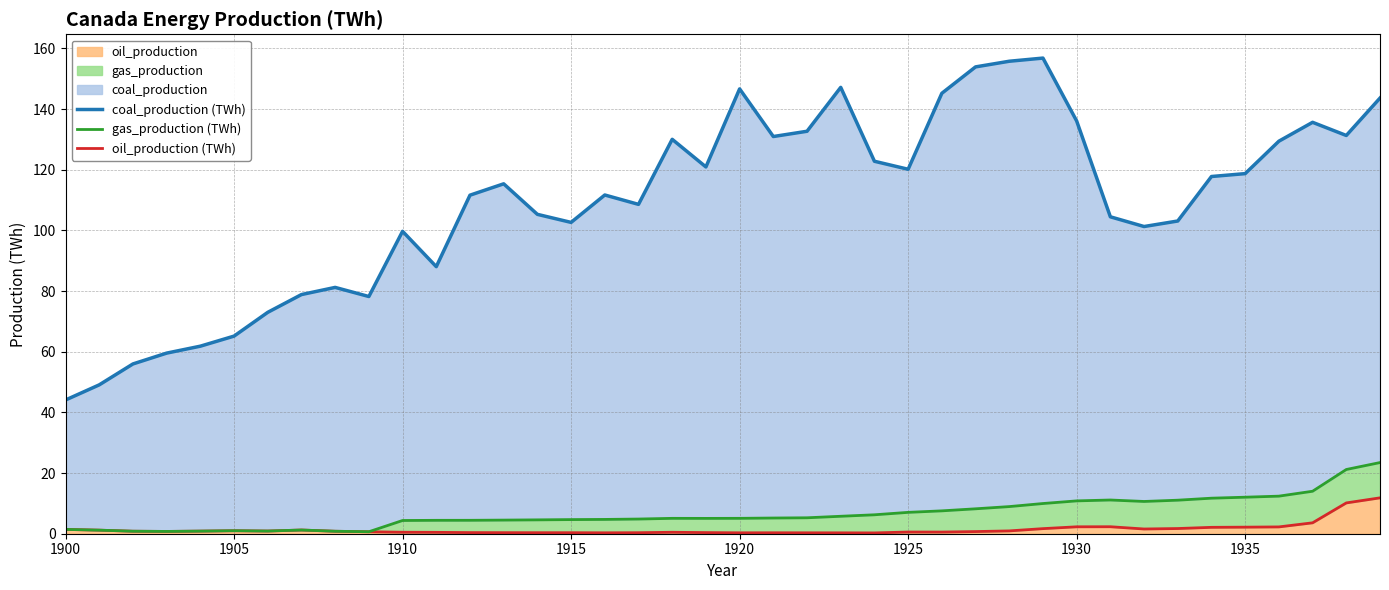

Read the oil_production value at 1921.

0.3